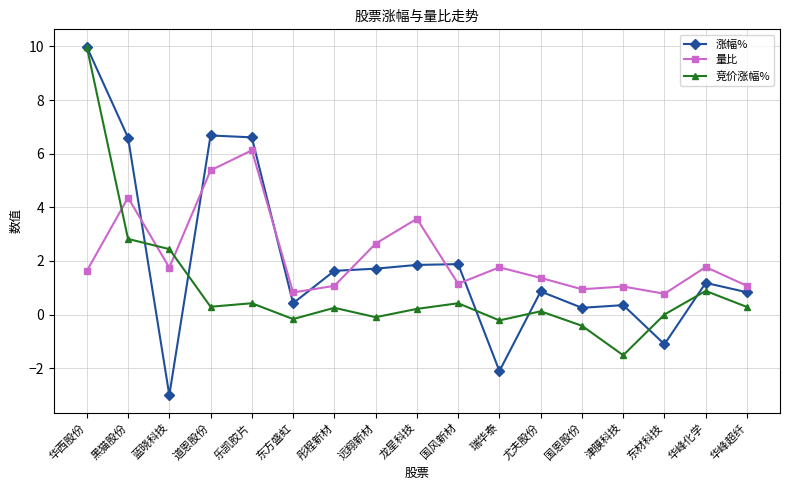

True or false: 涨幅% has a value of -3.2 at 瑞华泰.

False